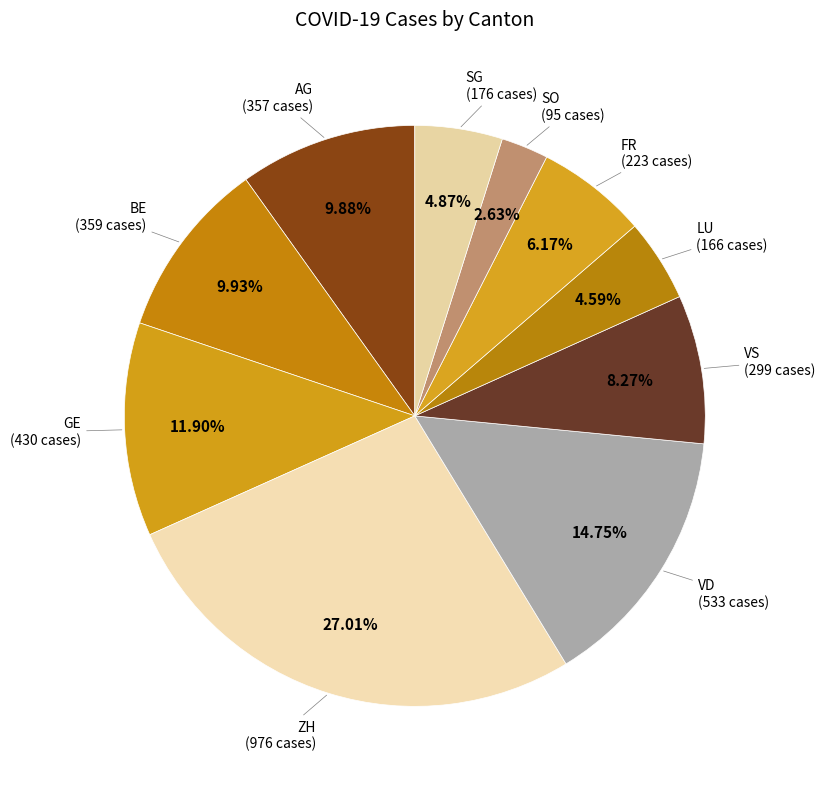

How many slices are in this pie chart?

10